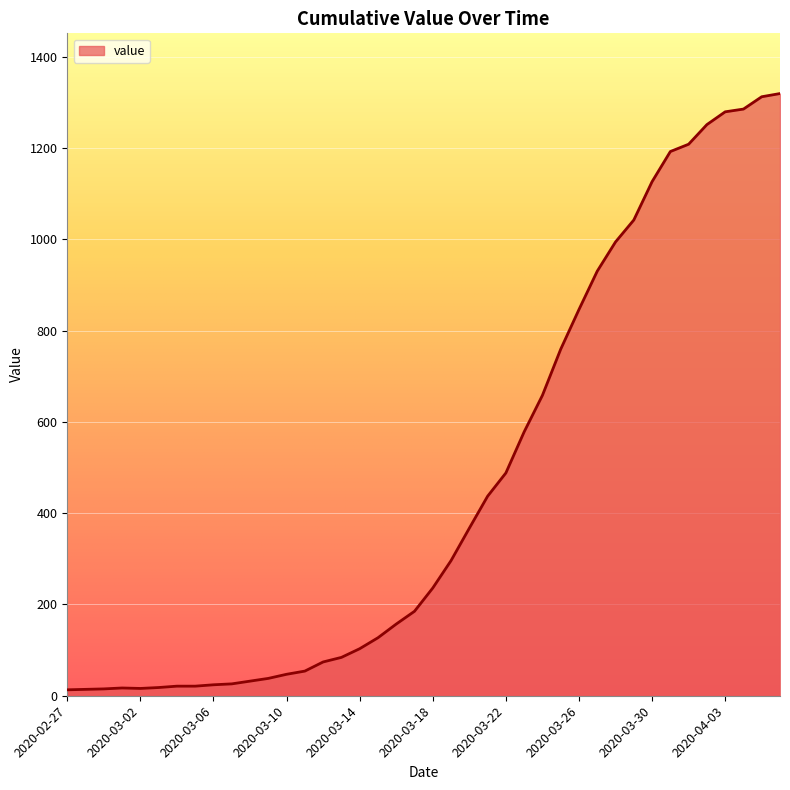

What is the maximum value shown in the chart?

1319